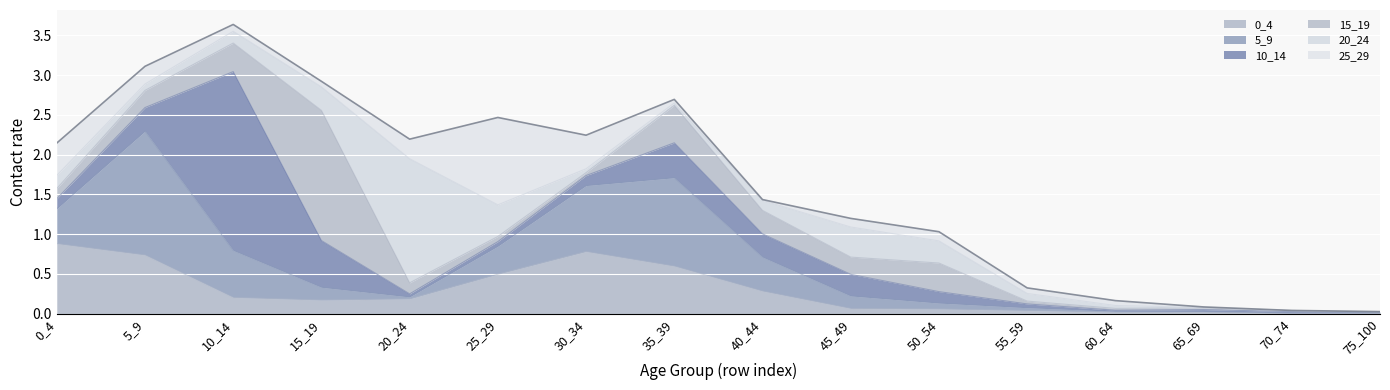

Is it true that 0_4 equals 0.0 at 55_59?

True